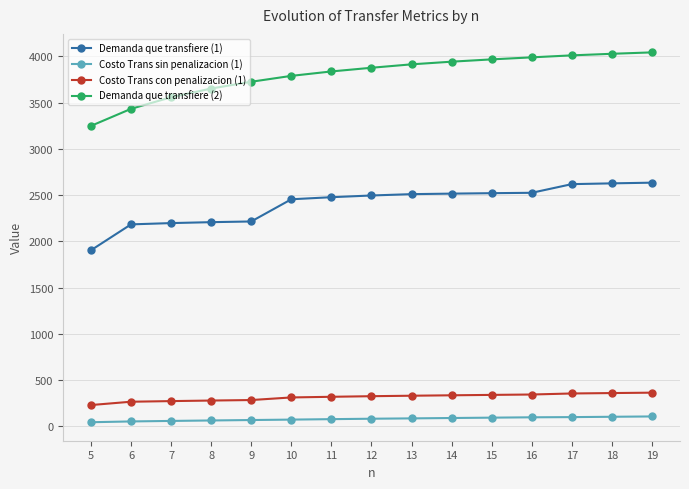

Which category has the lowest value in the Demanda que transfiere (1) series?

5